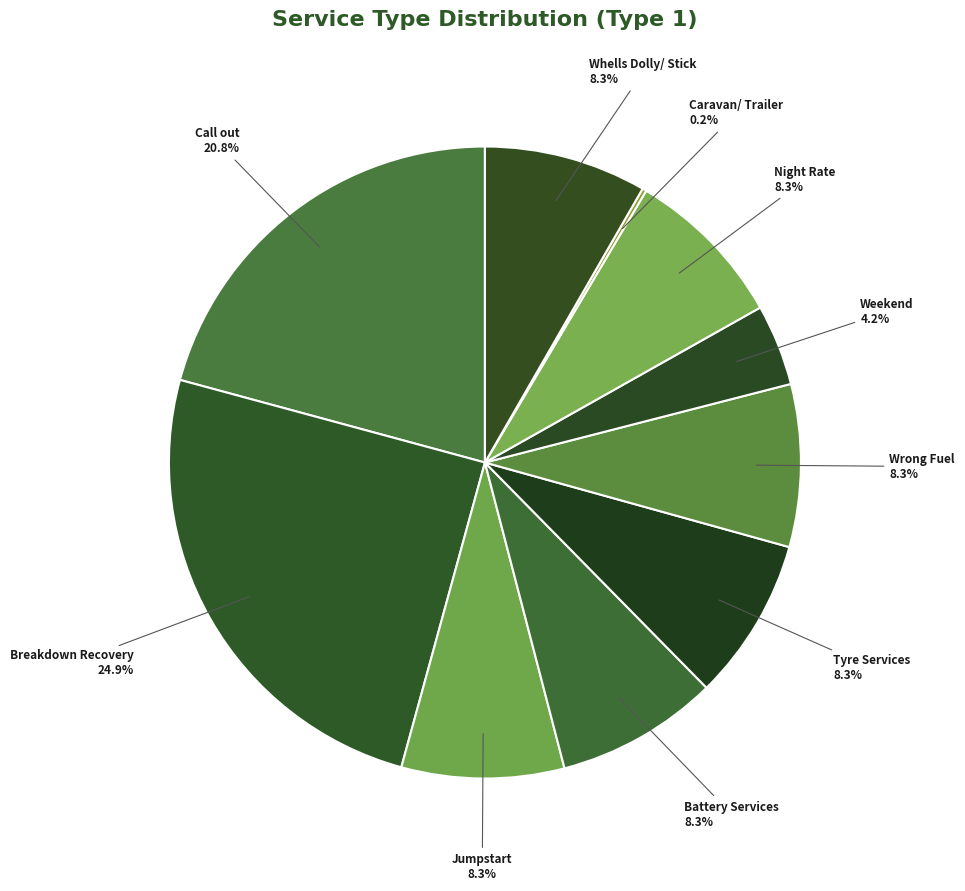

Is there a majority slice in this chart?

No